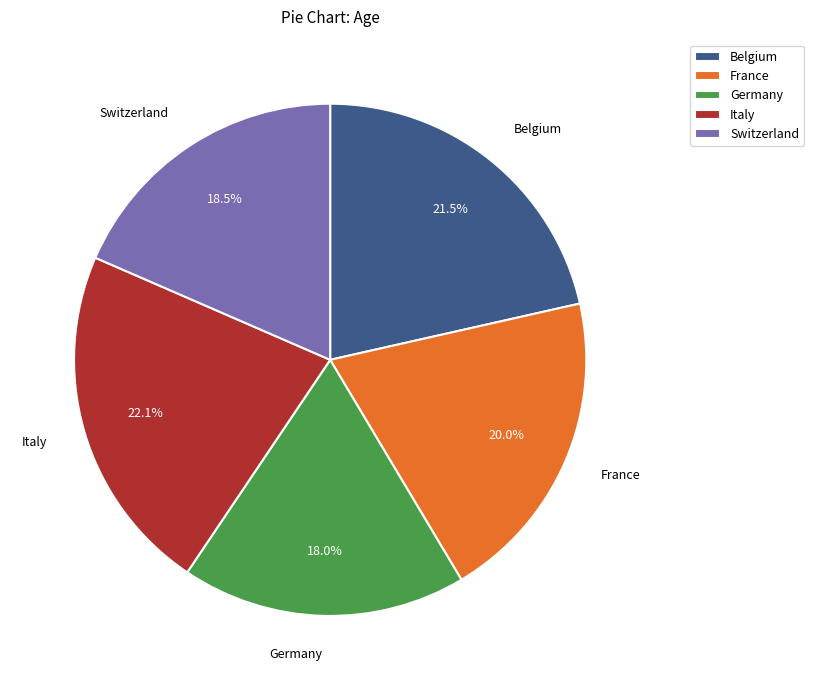

Does Belgium represent more than half of the total?

No